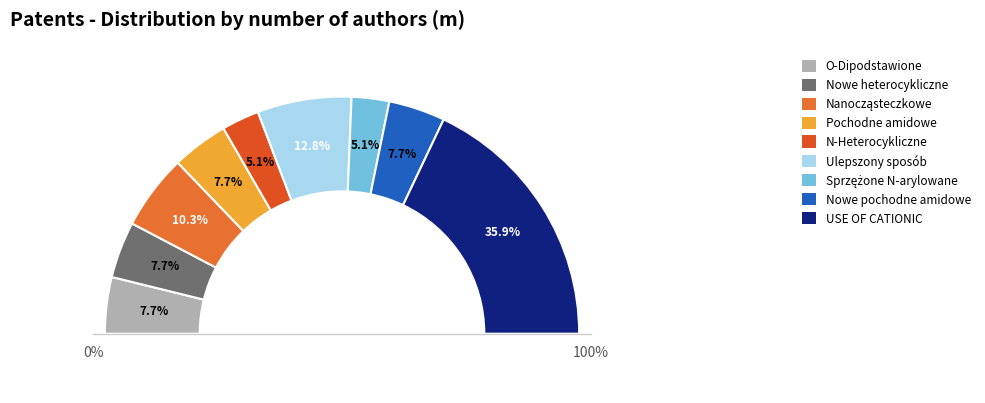

How much of the chart is everything except Nowe pochodne amidowe?

92.3%